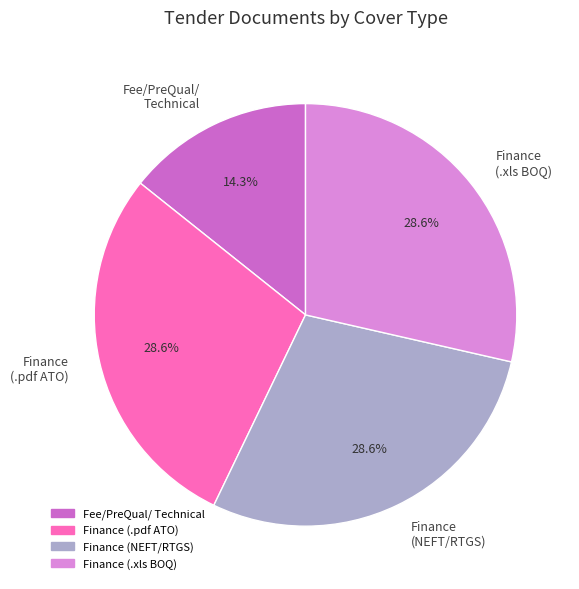

How many slices are in this pie chart?

4